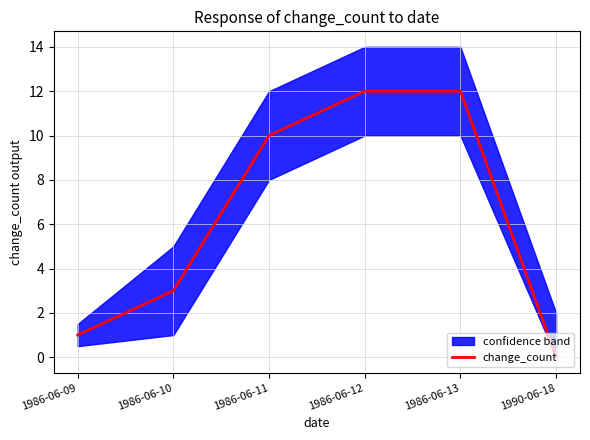

Where is the data nearest to the value 6?

1986-06-10